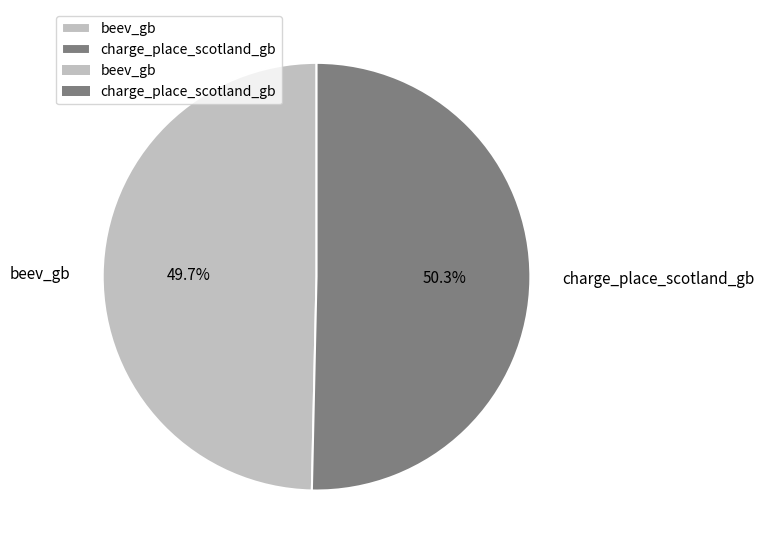

Count the number of slices in the pie.

2